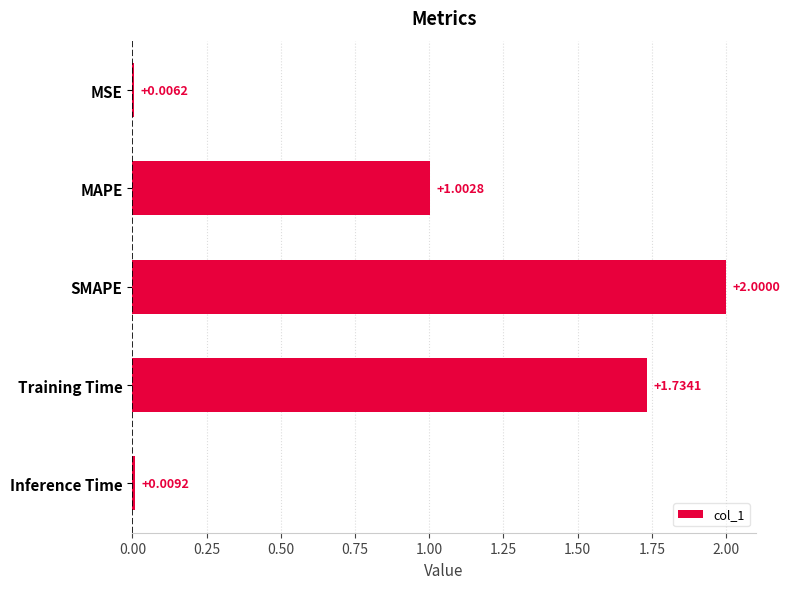

At which category does the chart reach its peak across all series?

SMAPE